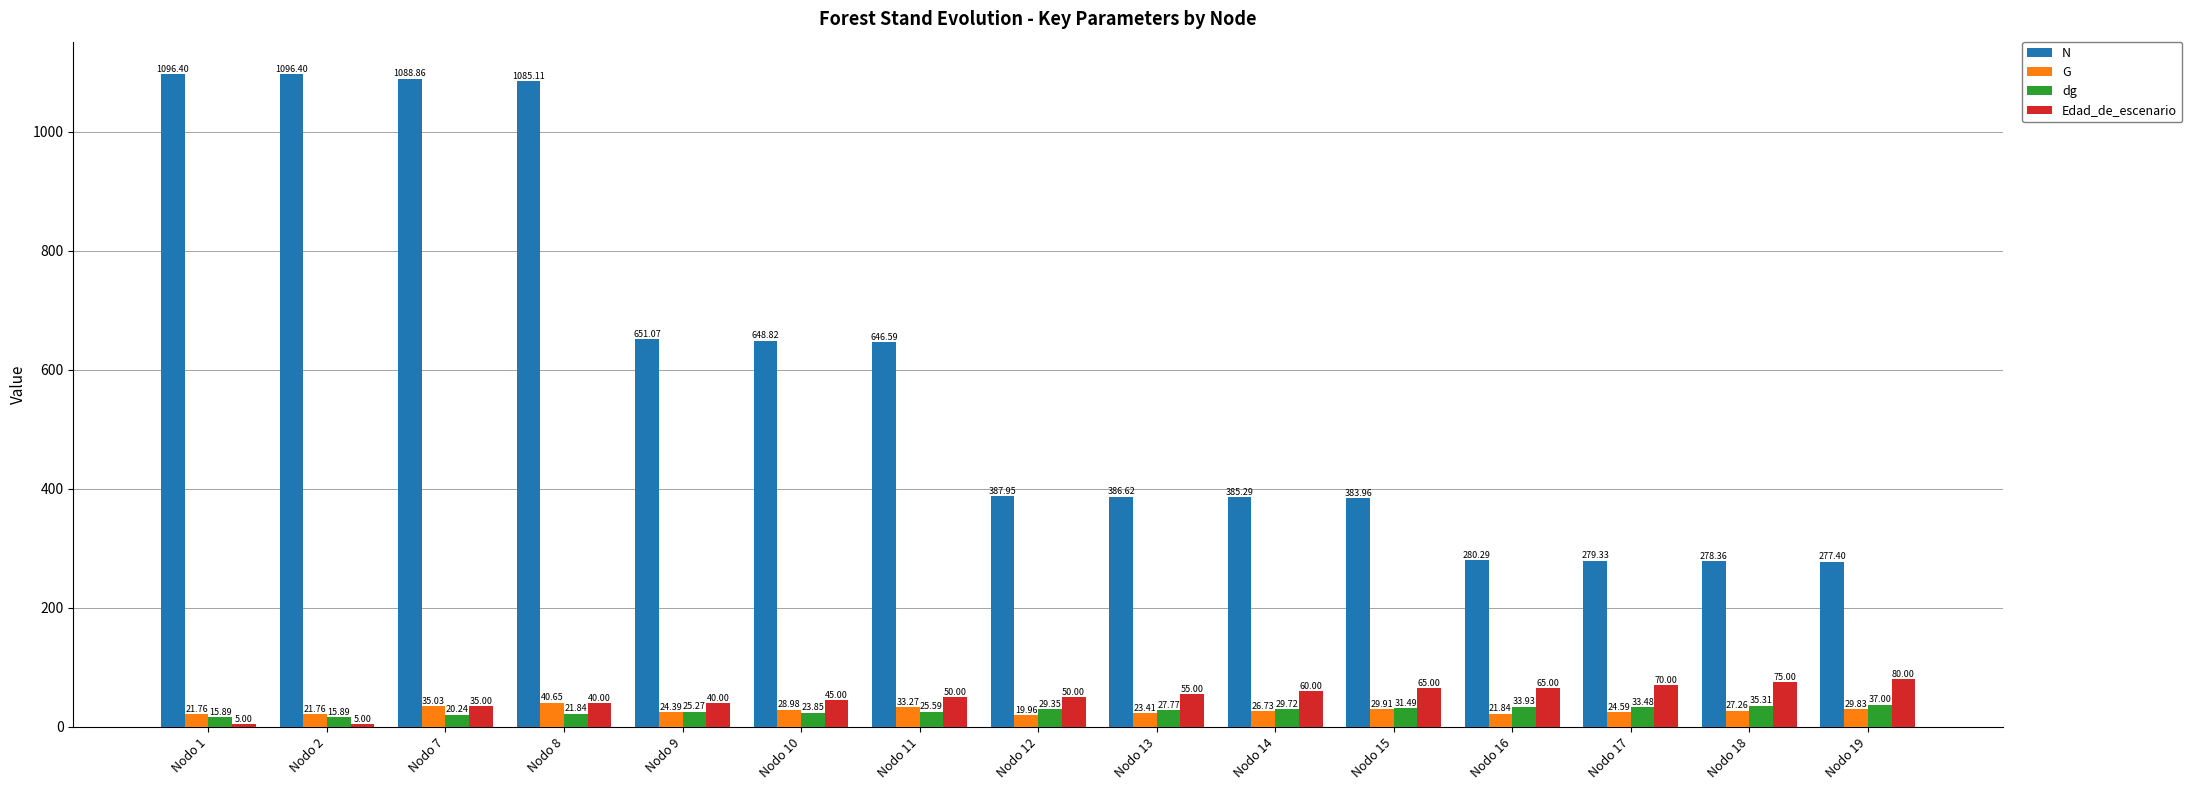

What is the total value across all series at Nodo 19?

424.2